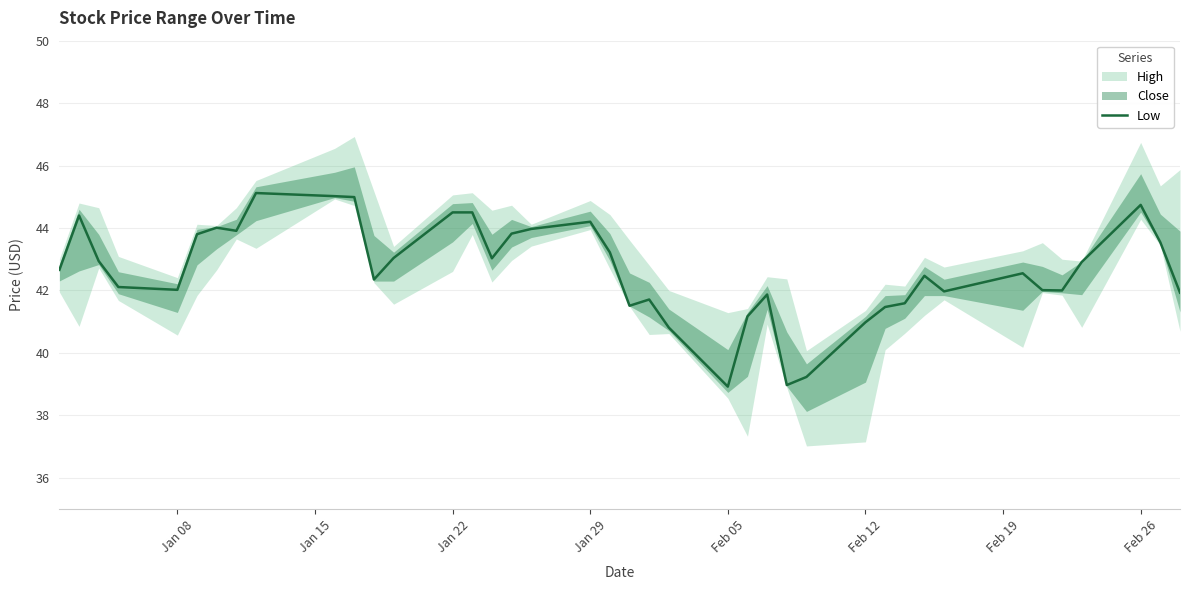

How many lines are shown in the chart?

1